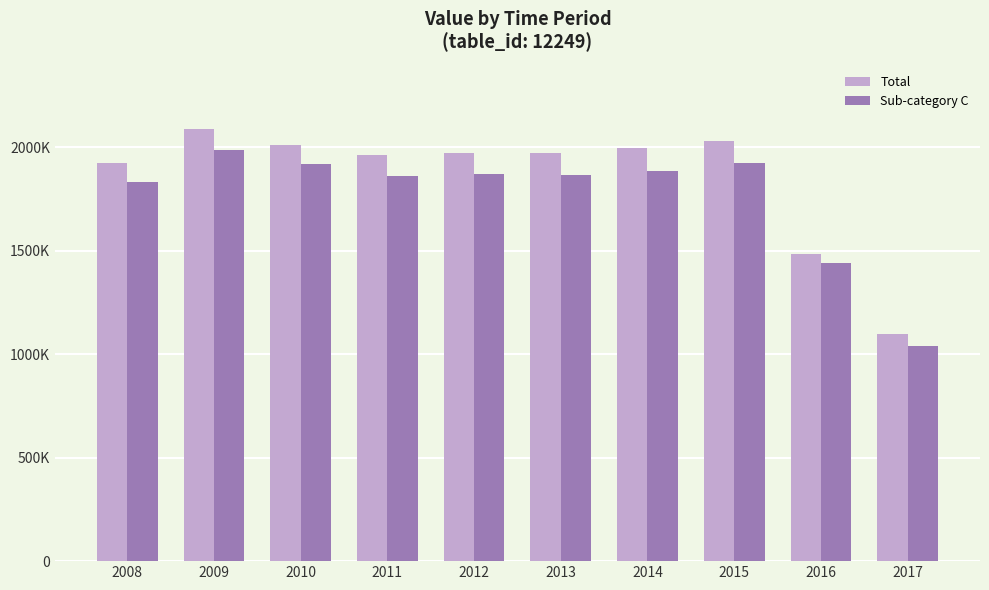

What is the maximum value for Total?

2090181